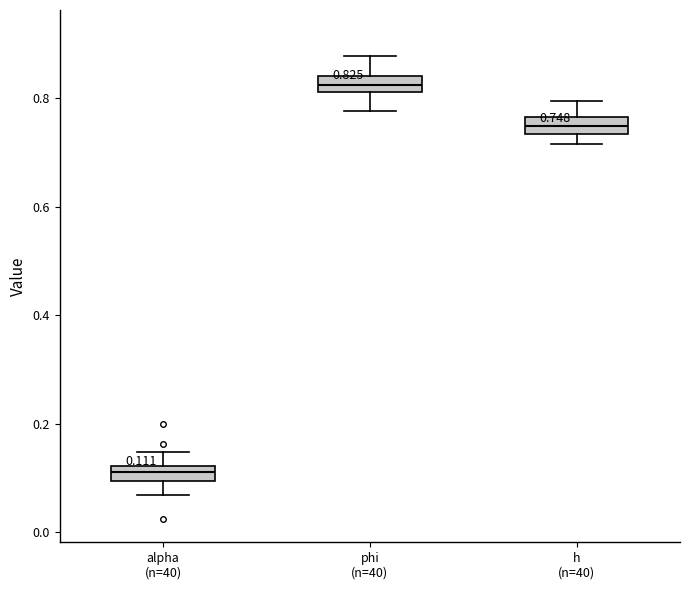

Which box's median line is the highest?

phi (n=40)